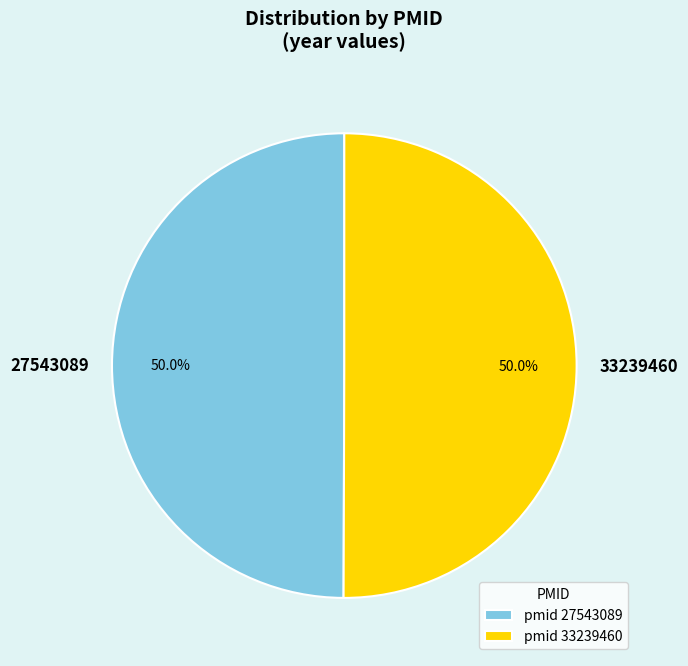

True or false: 27543089 accounts for 50% of the total.

True